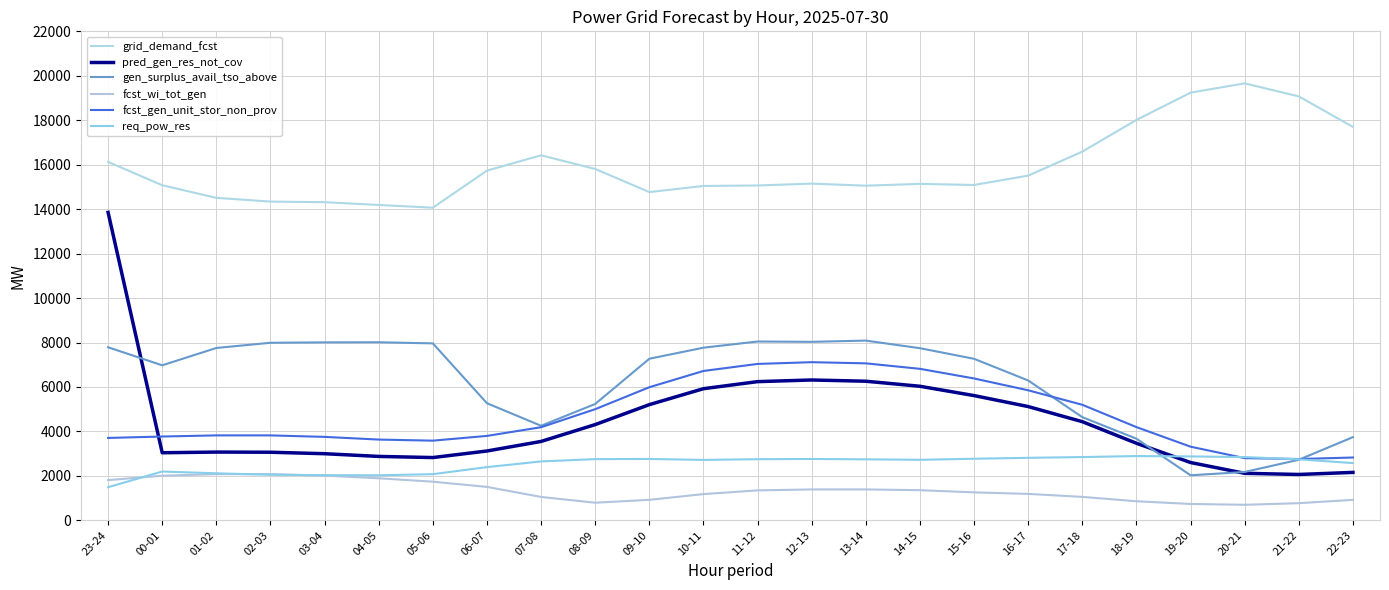

Which series has the largest range (max minus min)?

pred_gen_res_not_cov